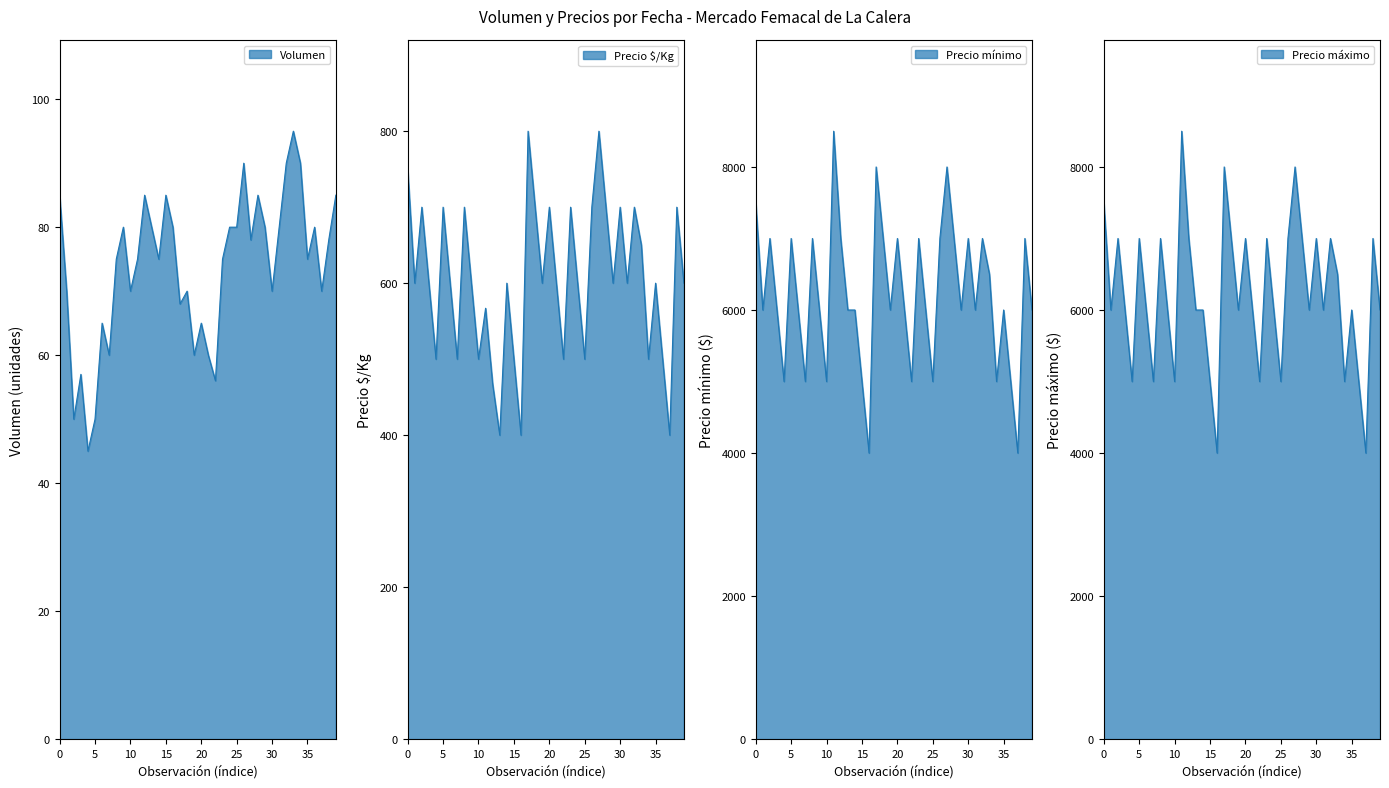

How many distinct data groups are displayed?

4